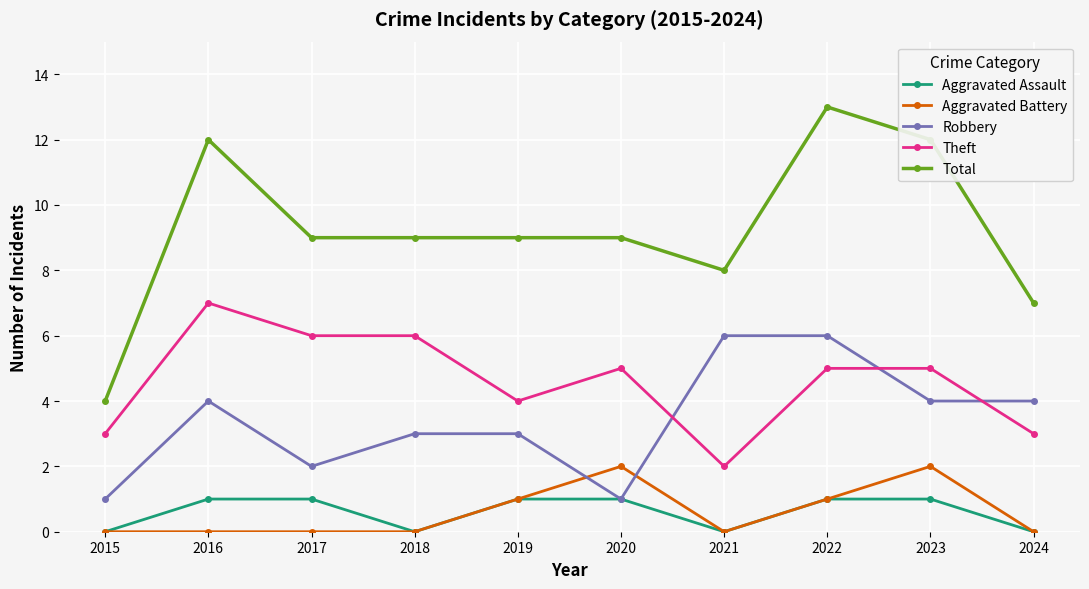

Which category has the highest value across all series?

2022